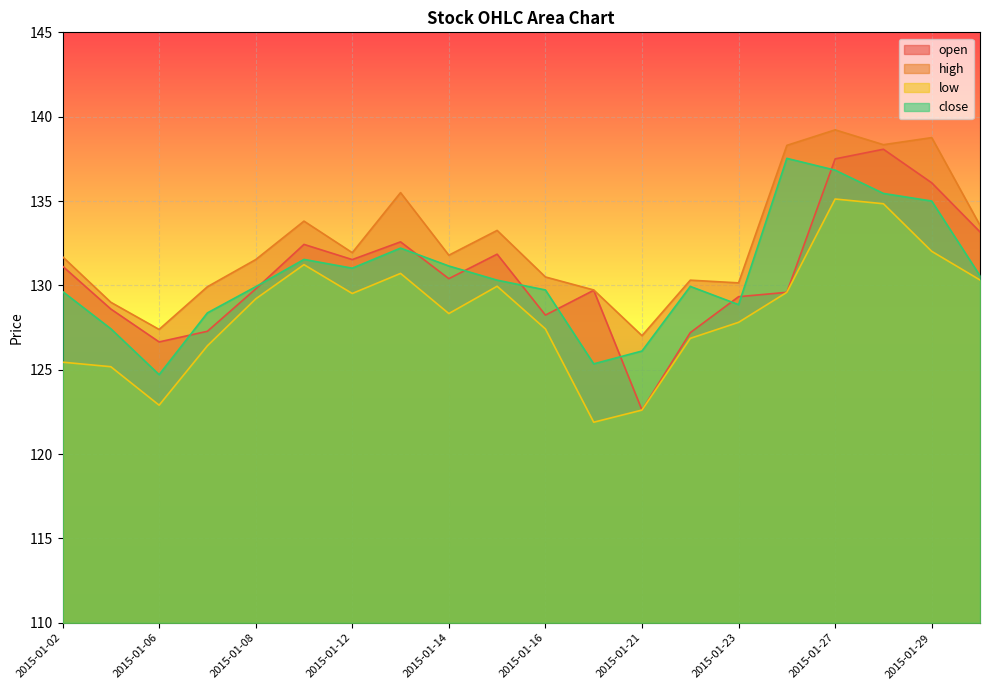

How many lines are shown in the chart?

4